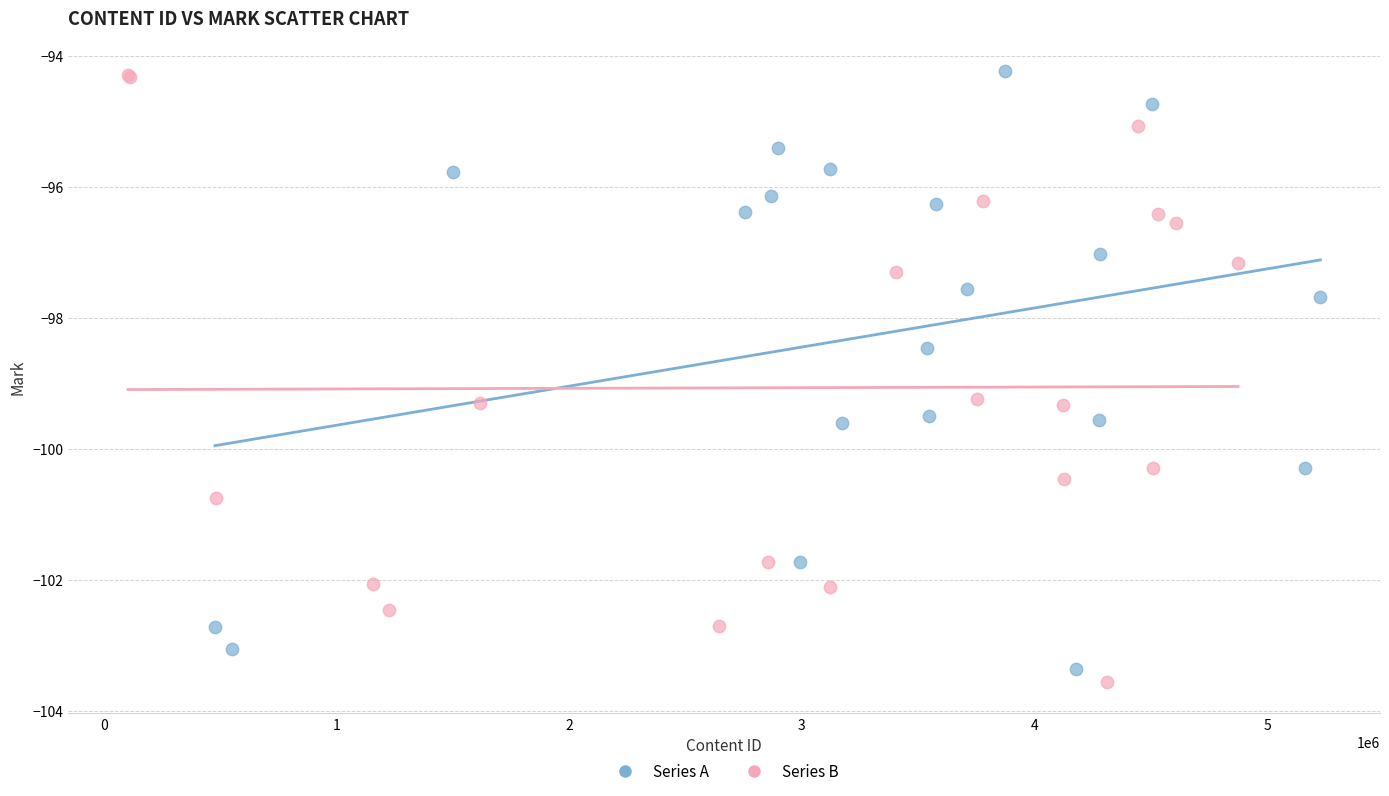

What are all the series names shown in the legend?

Series A, Series B